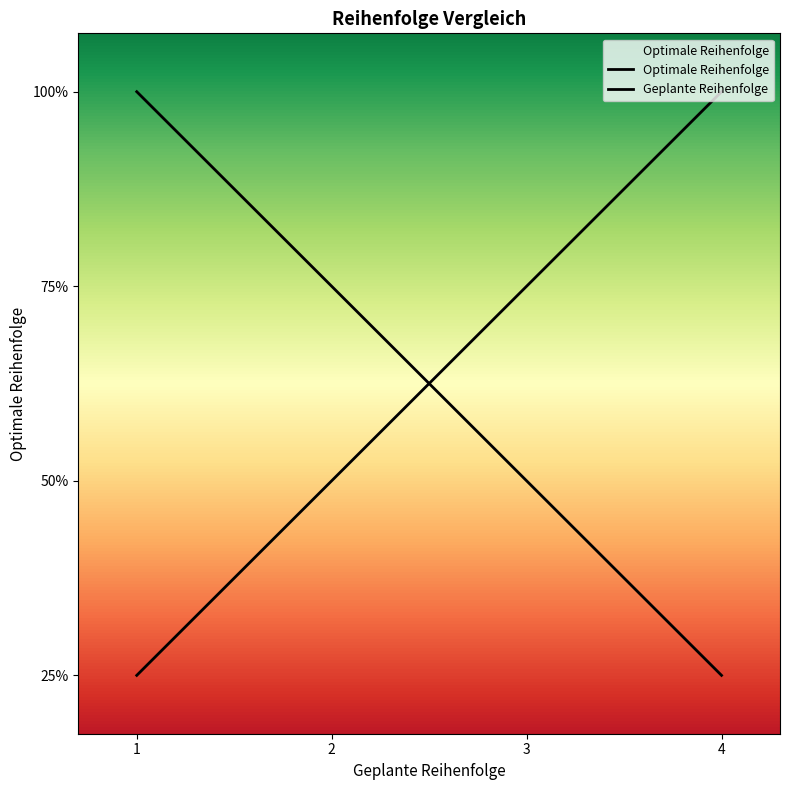

Rank the categories by Geplante Reihenfolge value from lowest to highest.

1, 2, 3, 4